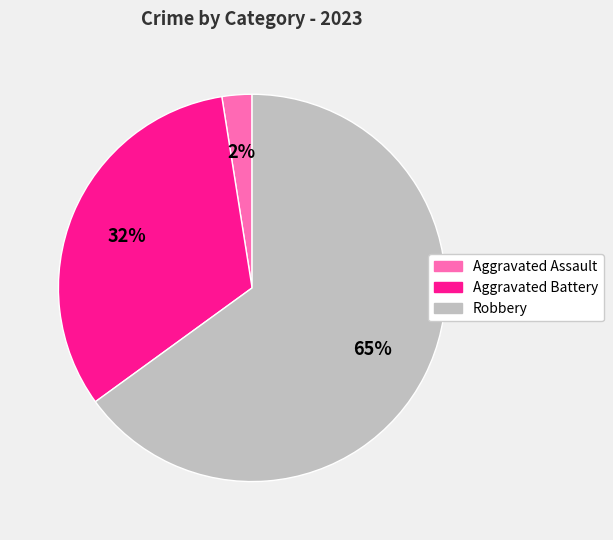

Is it true that Aggravated Assault is 2% of the pie?

True